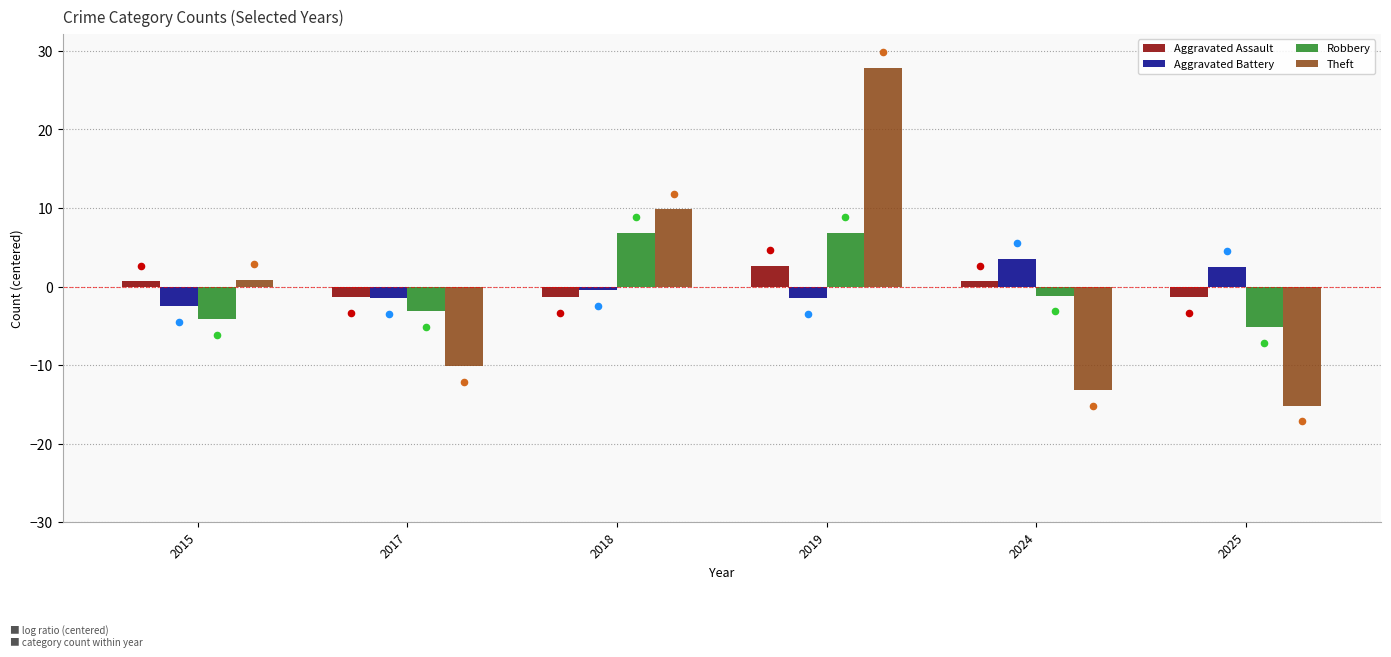

What is the total value across all series at 2015?

-5.2